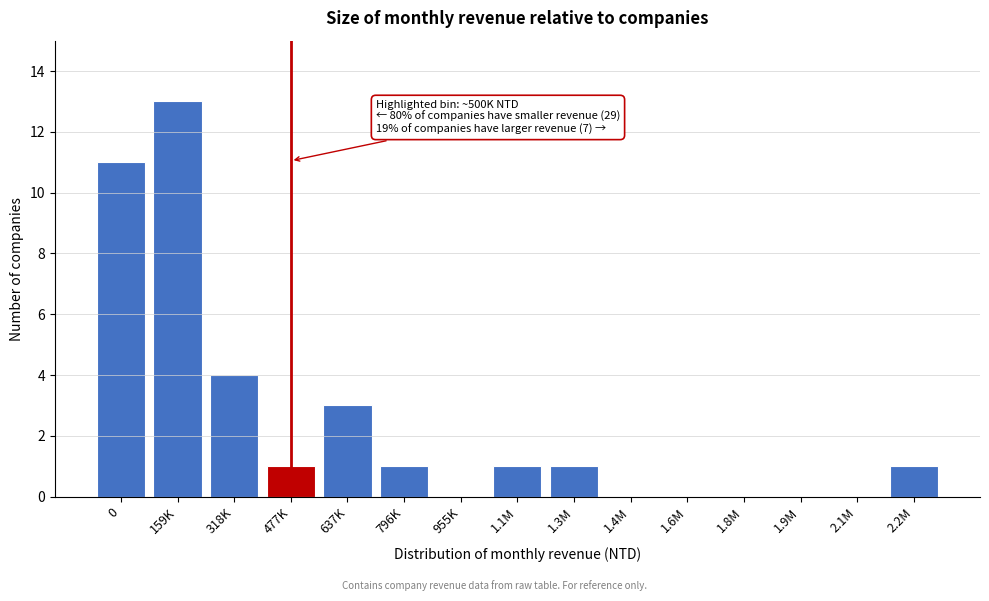

Reading right to left, extract all data points from this chart.

2.2M=1	2.1M=0	1.9M=0	1.8M=0	1.6M=0	1.4M=0	1.3M=1	1.1M=1	955K=0	796K=1	637K=3	477K=1	318K=4	159K=13	0=11